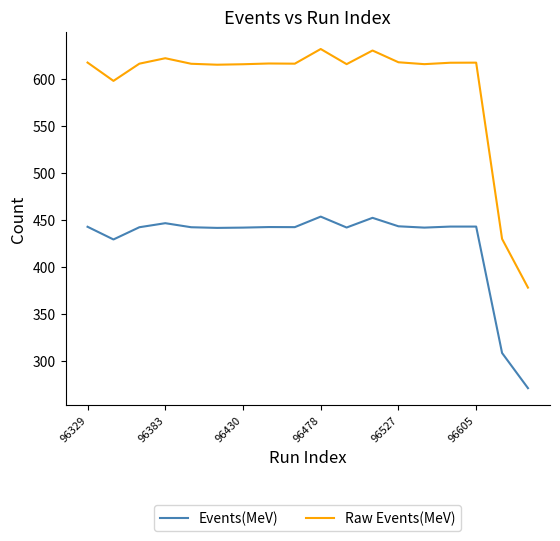

Which series has the largest total across all categories?

Raw Events(MeV)